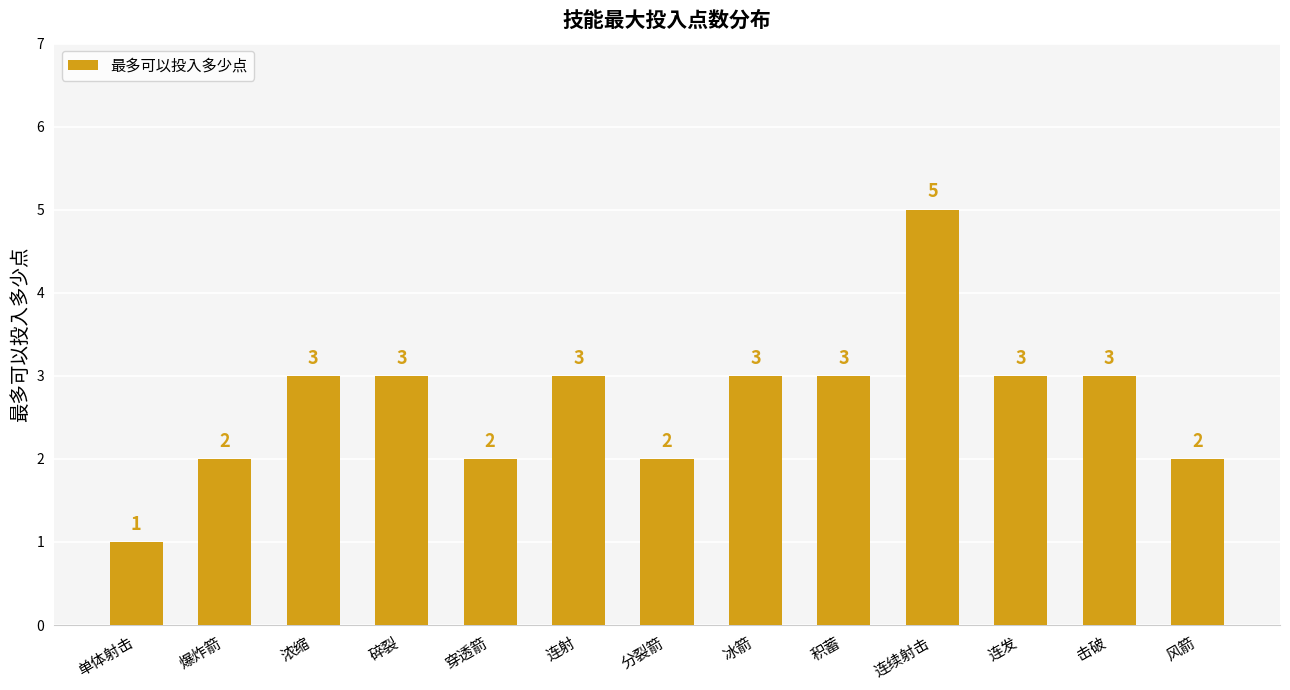

The value at 积蓄 is 2. True or false?

False